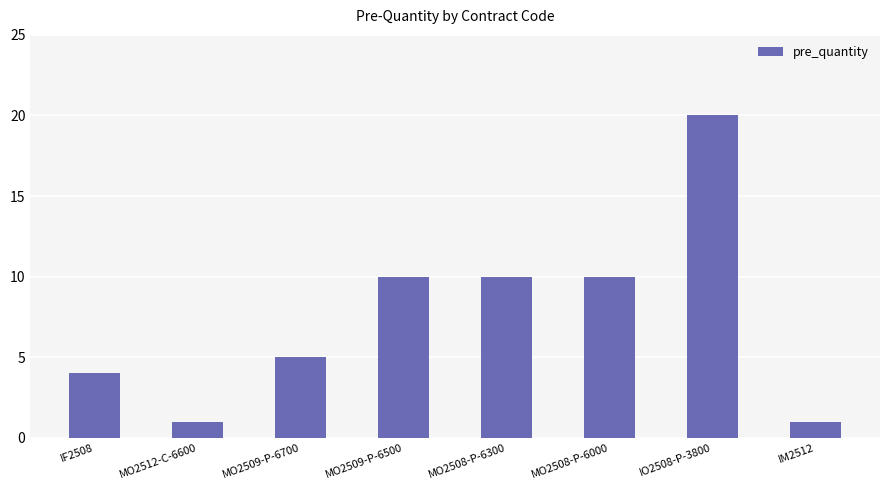

What is the average value?

8